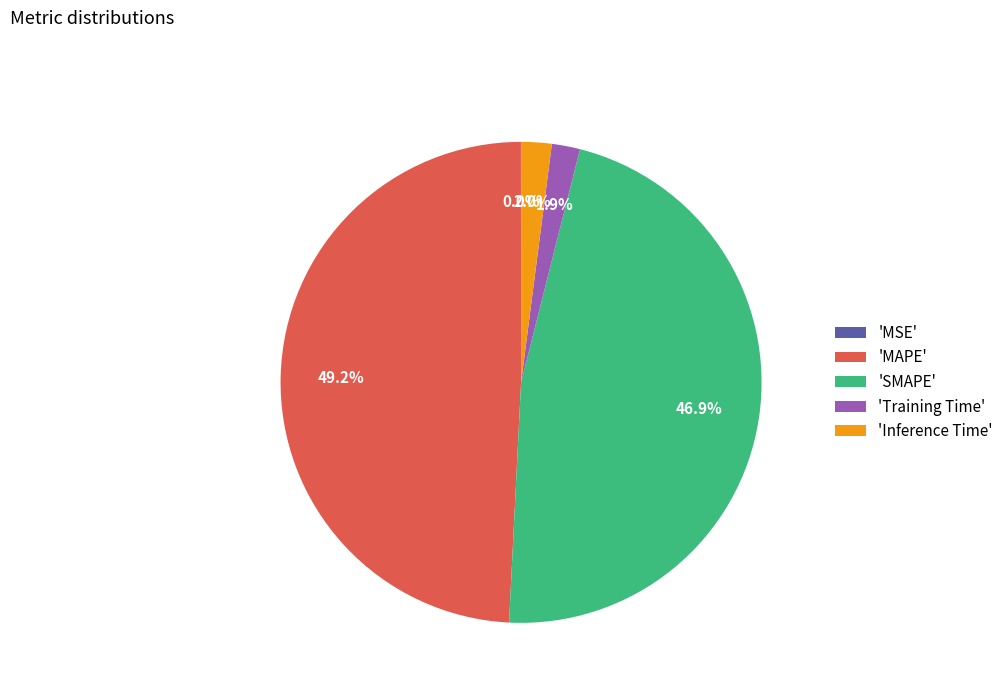

What is the largest slice in the pie chart?

'MAPE'